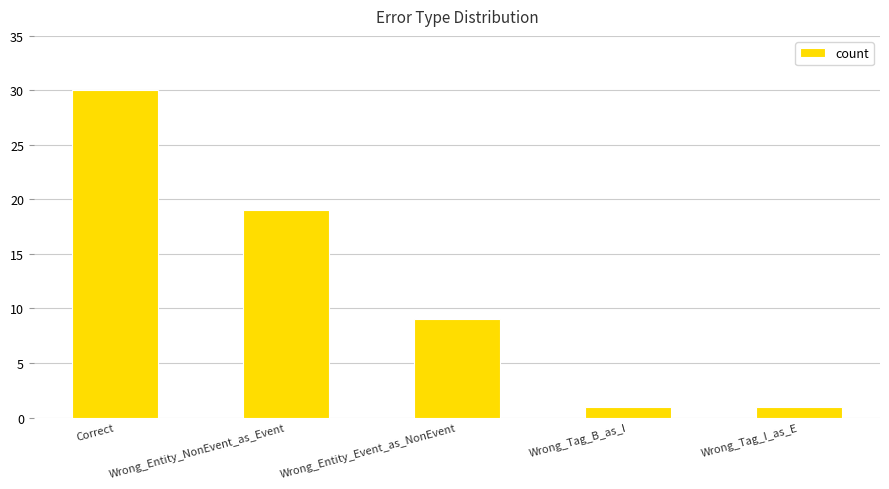

What is the label of the 5th bar from the right?

Correct